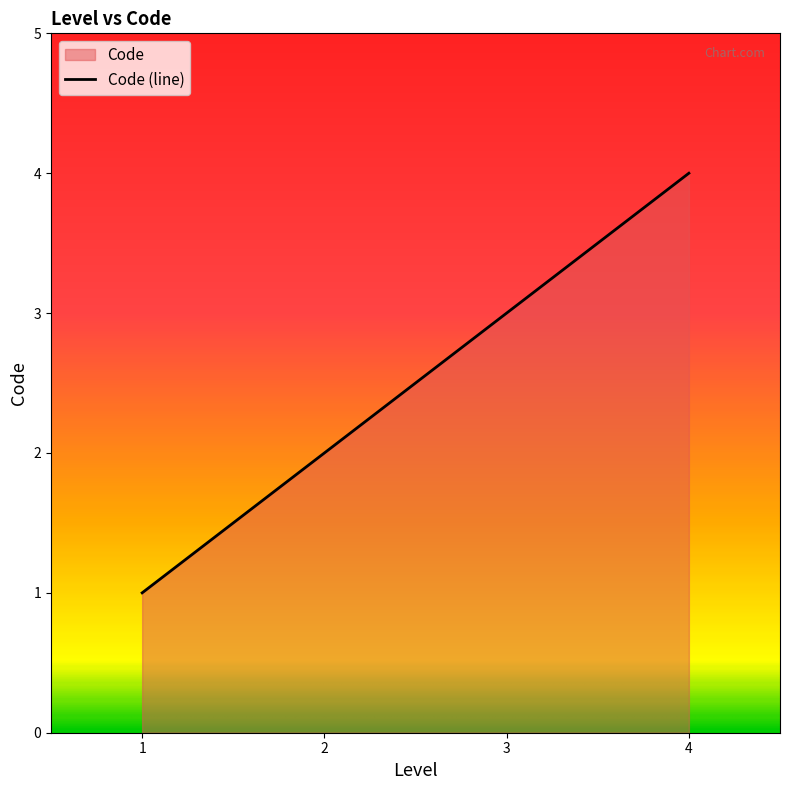

Does the chart display data point markers on the line(s)?

No